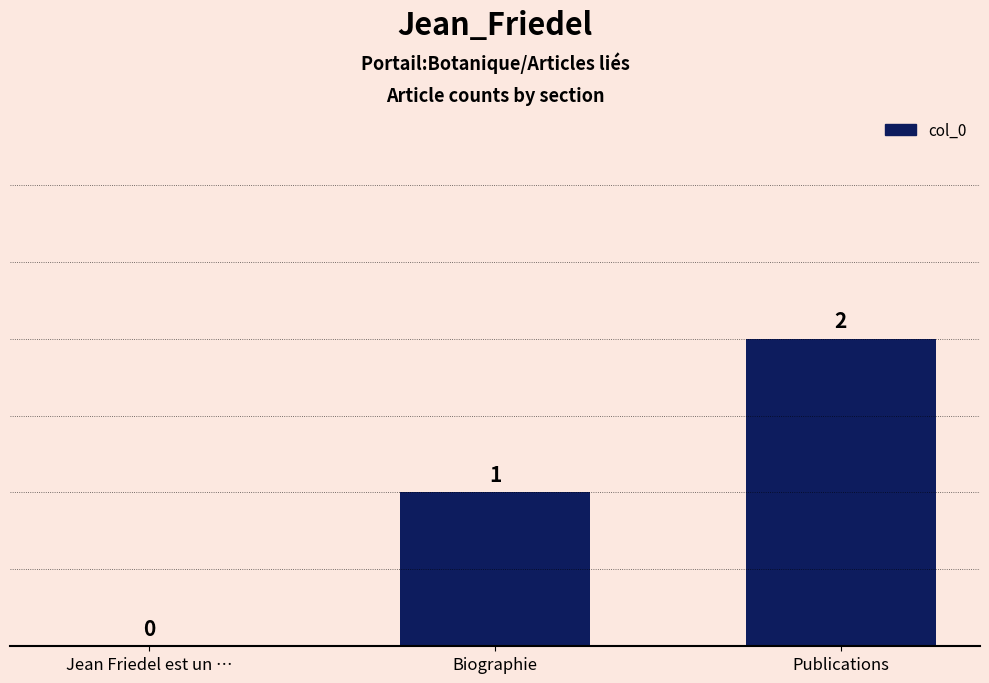

How many series are shown in this chart?

1